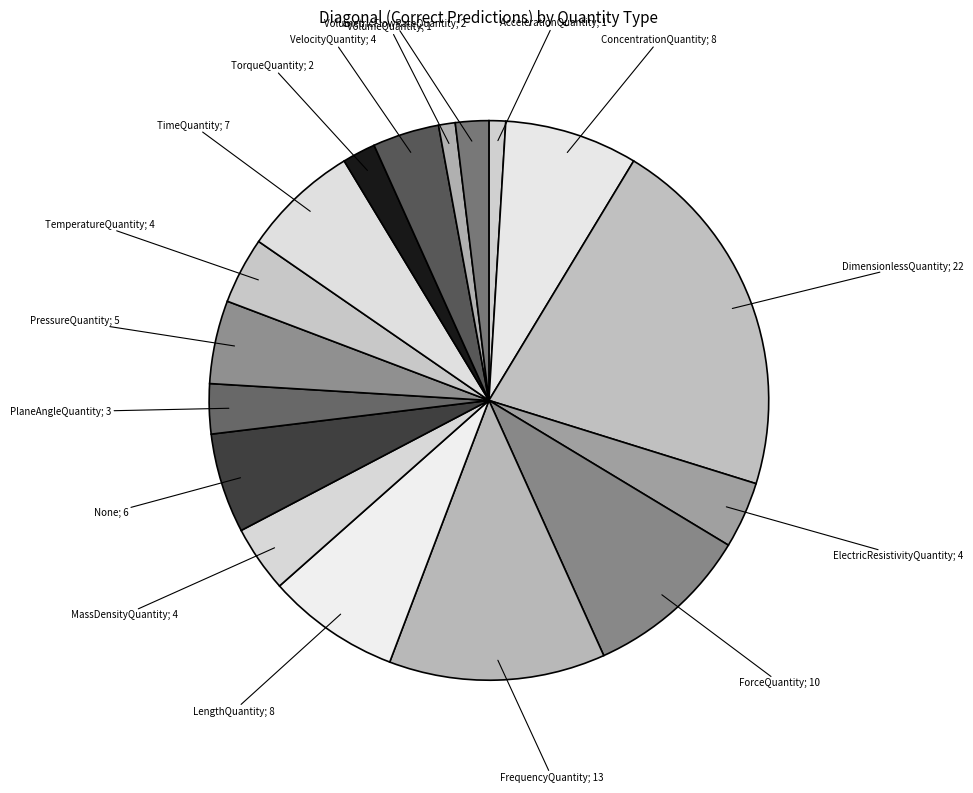

How many segments does this pie chart have?

17